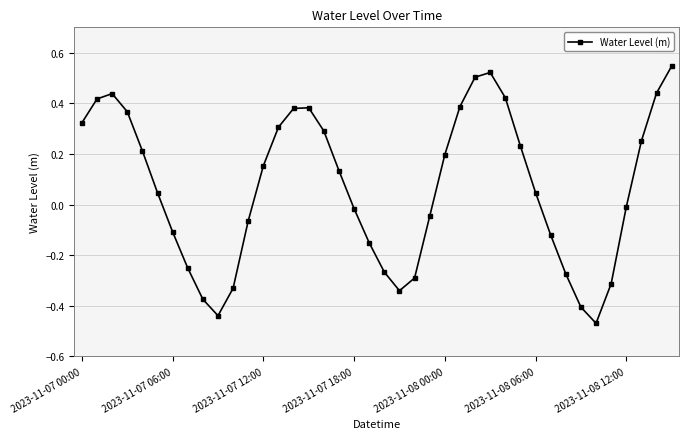

Does the chart display data point markers on the line(s)?

Yes